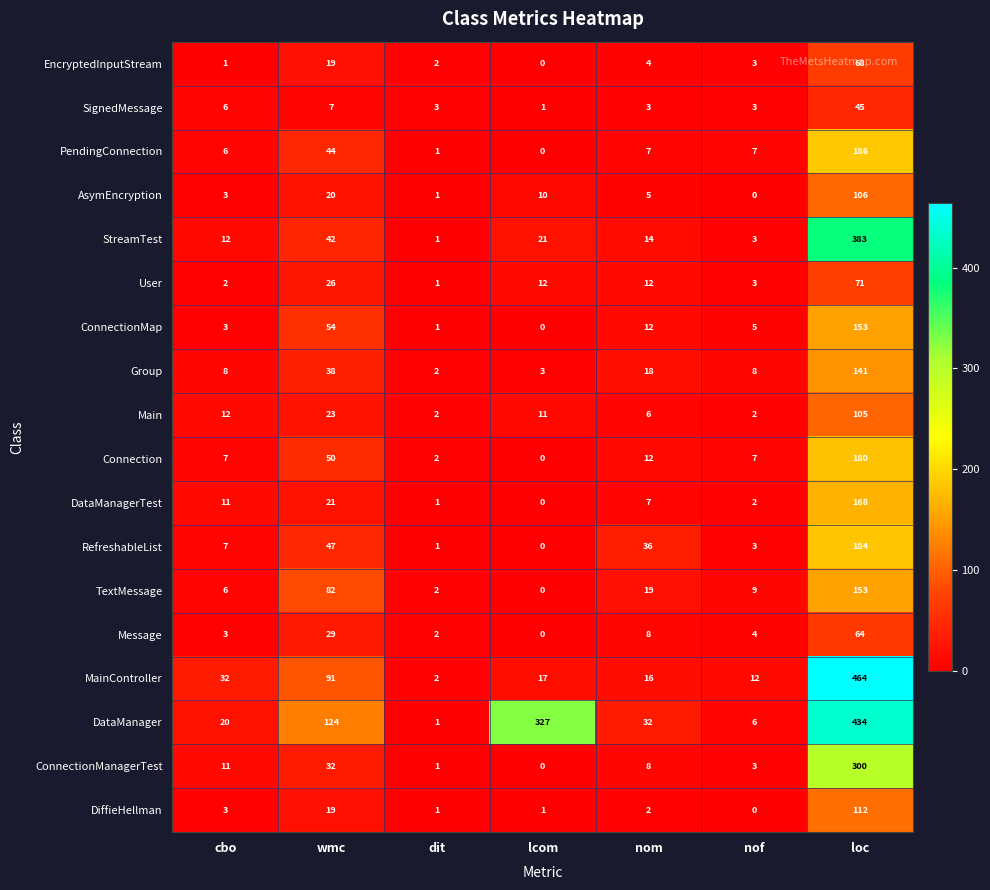

What is the spread (max minus min) of values at lcom?

327